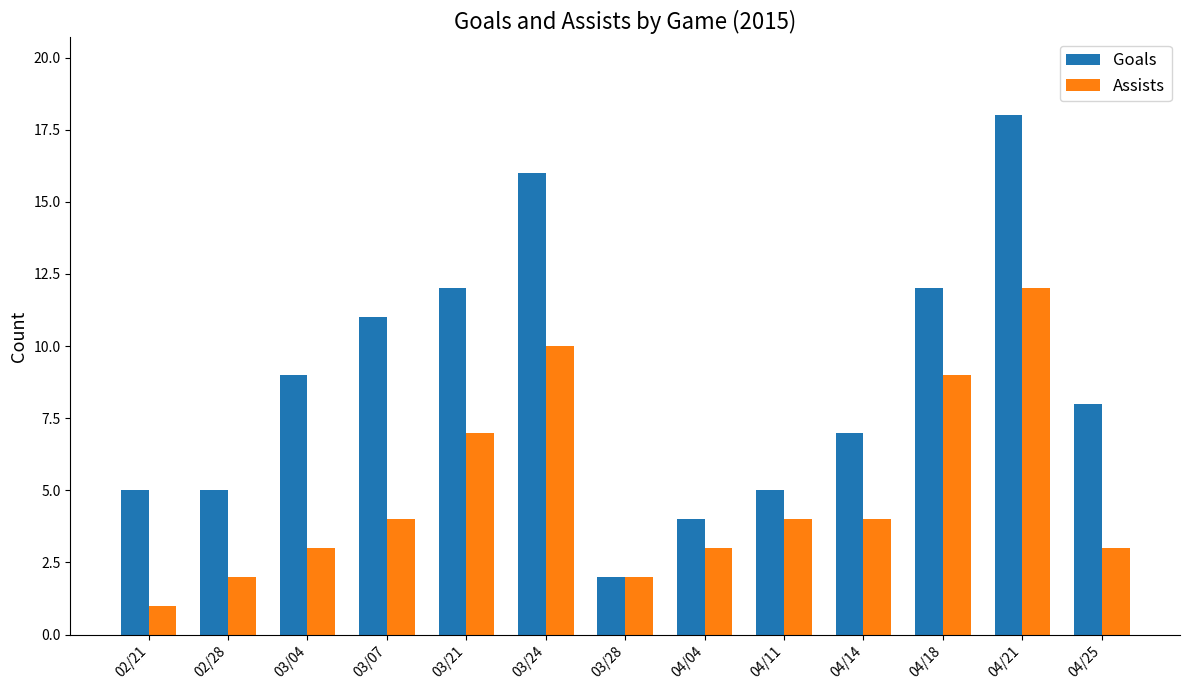

What are all the series names shown in the legend?

Goals, Assists